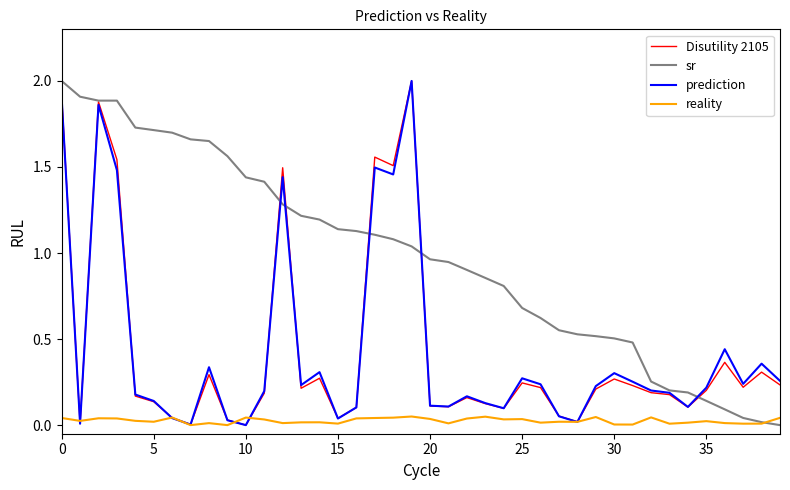

How many lines are shown in the chart?

4